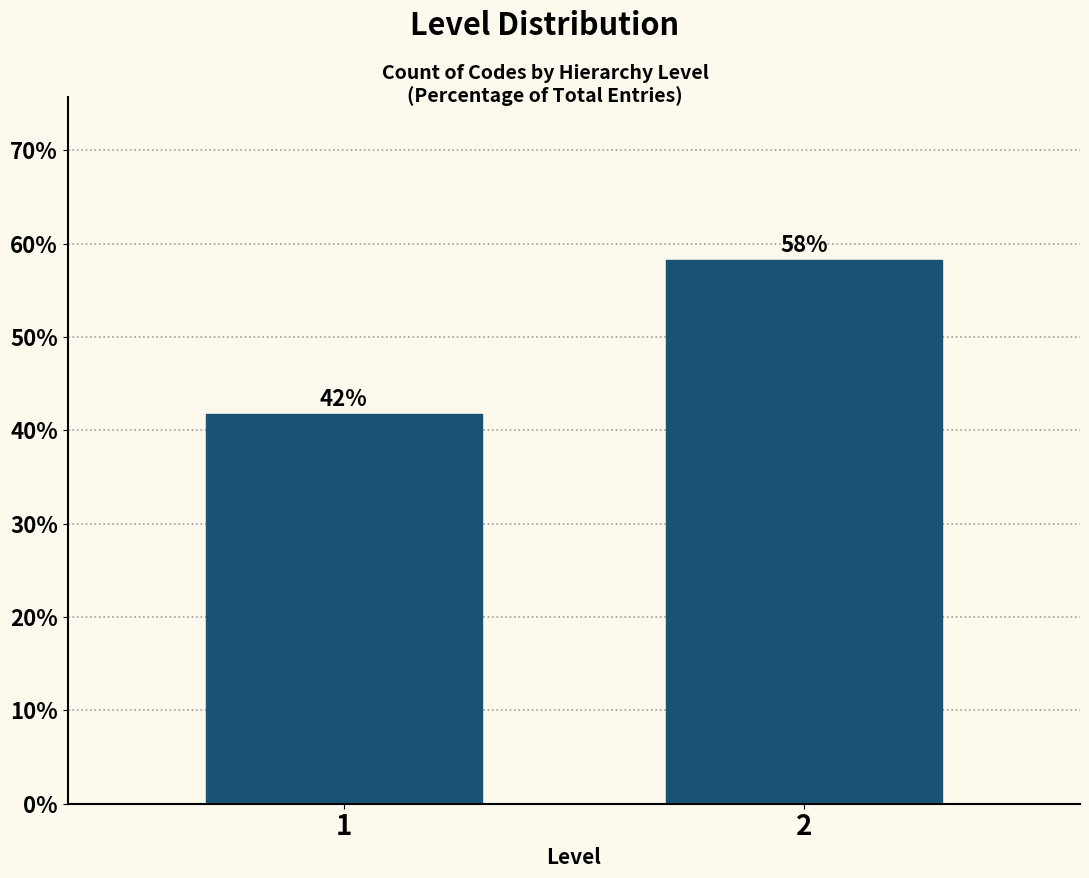

What is the smallest value displayed?

41.8